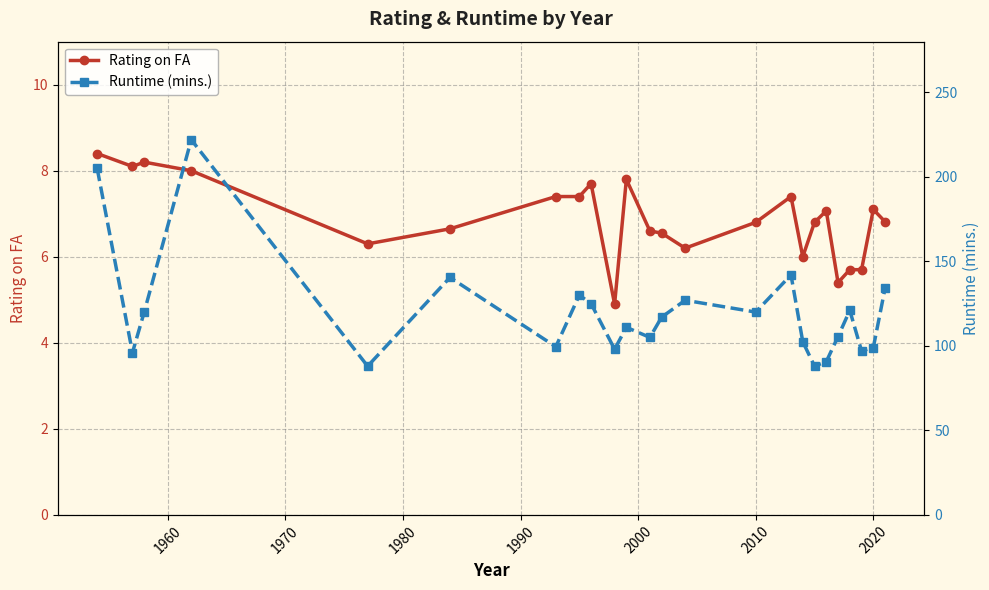

Reading right to left, what are all the values shown in this chart?

Rating on FA: 6.8	7.1	5.7	5.7	5.4	7.1	6.8	6.0	7.4	6.8	6.2	6.6	6.6	7.8	4.9	7.7	7.4	7.4	6.7	6.3	8.0	8.2	8.1	8.4
Runtime (mins.): 134.1	99.0	97.0	121.0	105.5	90.7	88.0	102.5	142.0	120.0	127.0	117.0	105.0	111.0	98.0	125.0	130.0	99.5	140.5	88.0	222.0	120.0	96.0	205.0